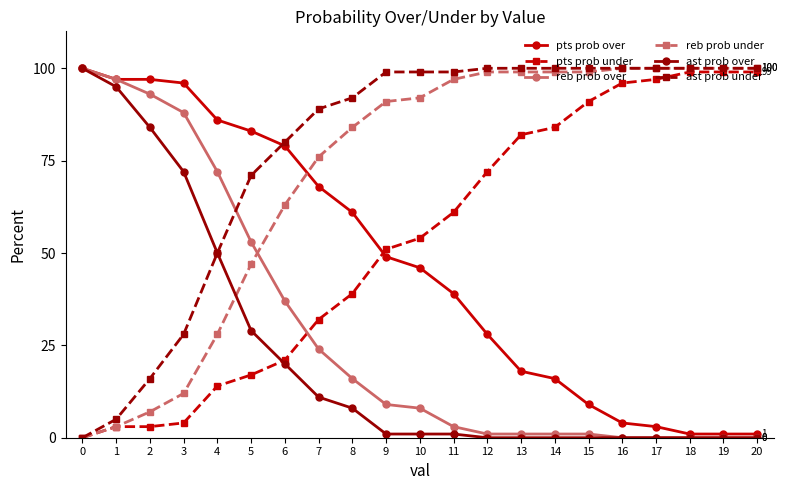

The value of ast prob under at 16 is 100. True or false?

True